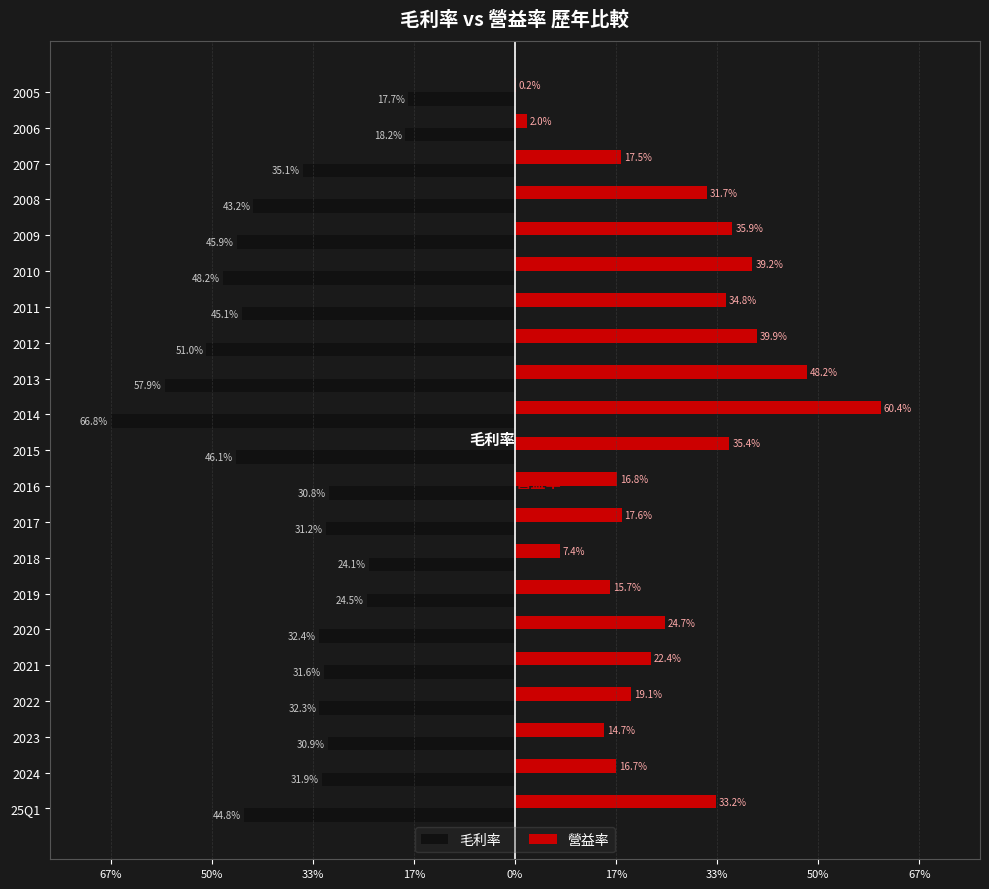

What is the smallest value displayed?

-66.8